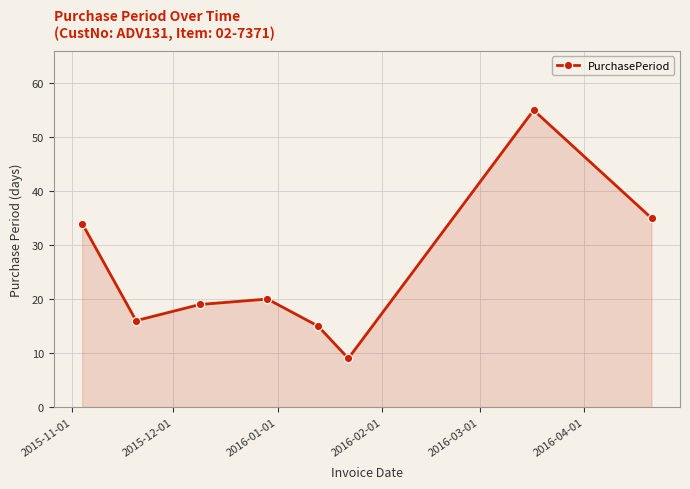

How many interior local valleys (lower than both neighbors) does the data have?

2